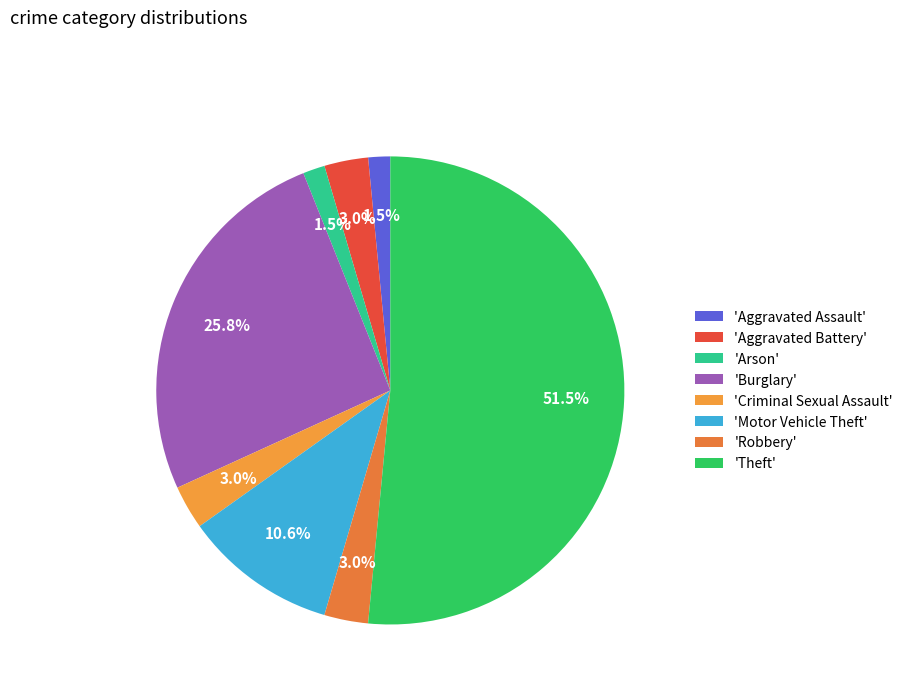

How many segments does this pie chart have?

8